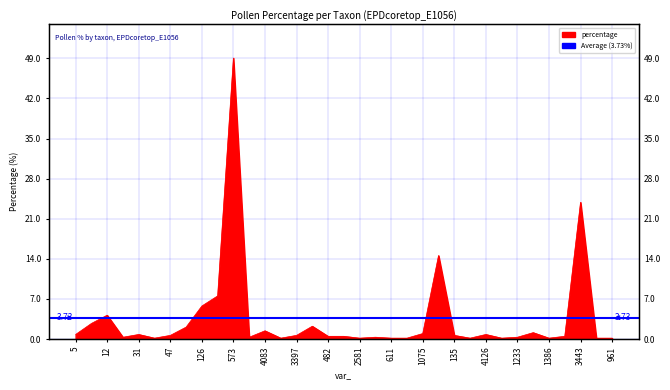

What is the difference between the values at 31 and 154?

0.6